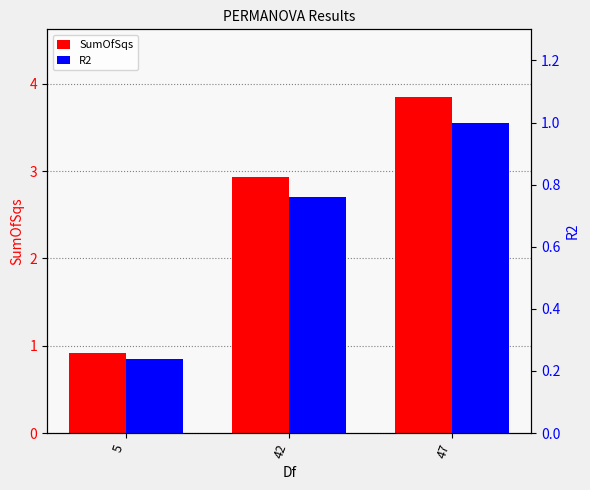

True or false: SumOfSqs has a value of 1.3 at 47.

False